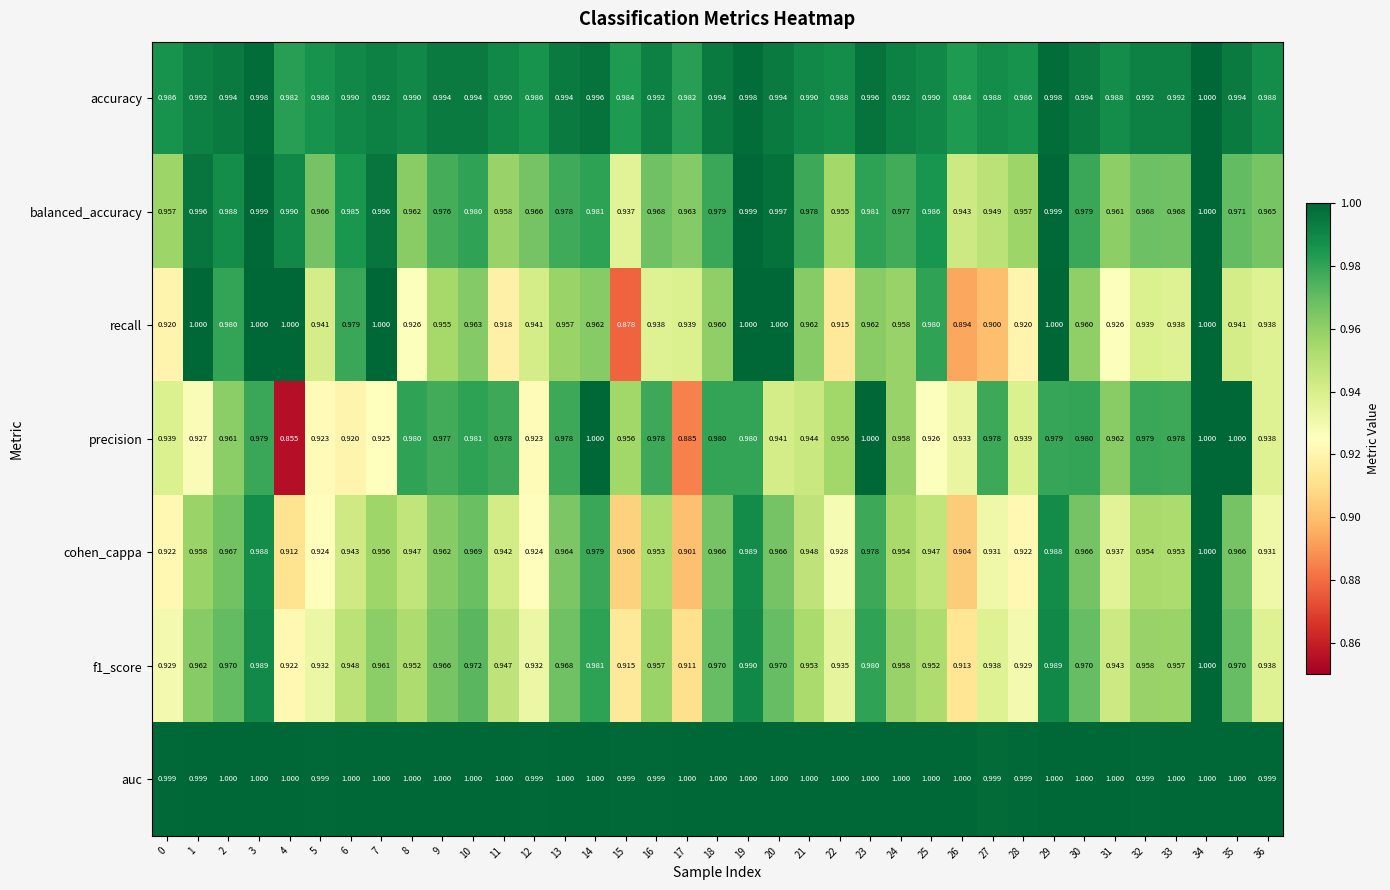

Which series has the largest total across all categories?

auc